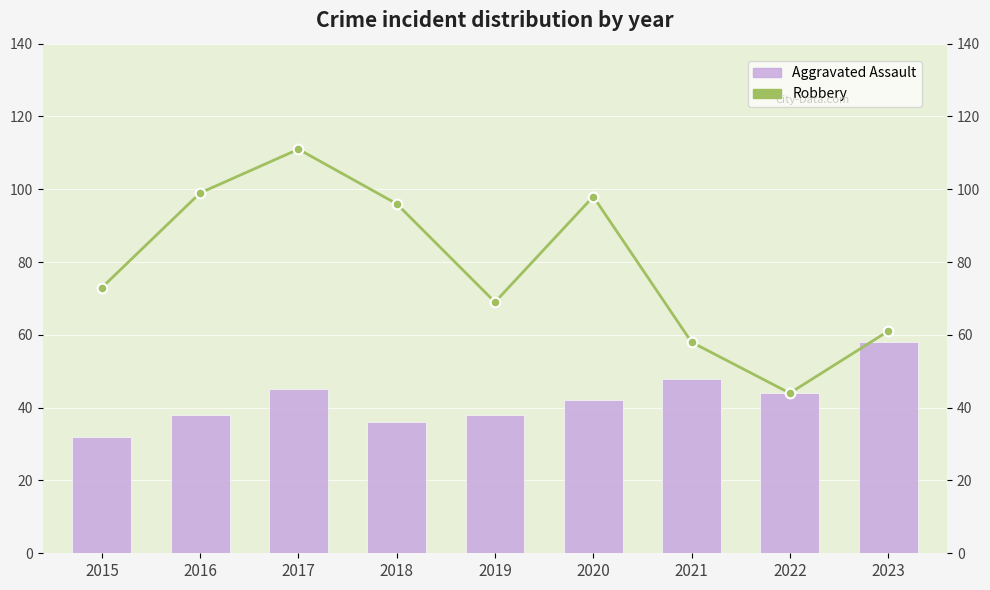

Count the number of categories in the chart.

9